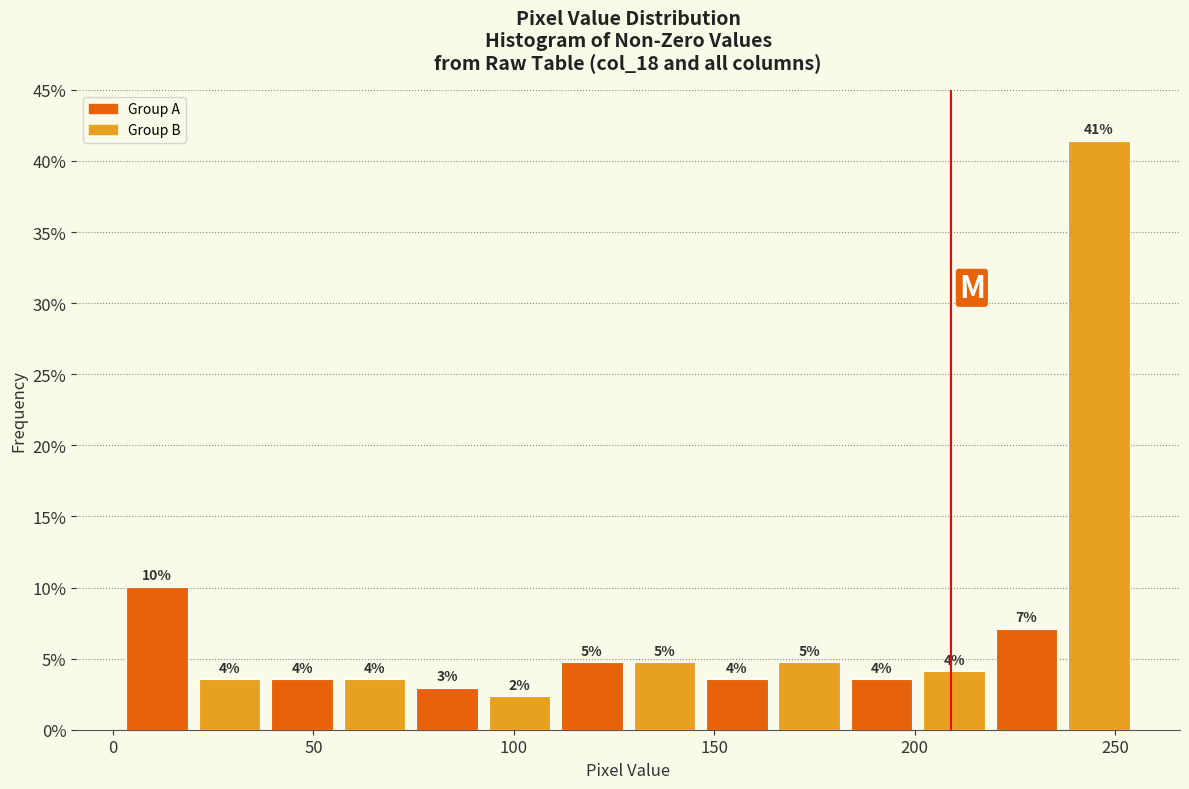

Around what value on the x-axis is the tallest bar? Give the approximate position of its centre, as read against the axis.

245